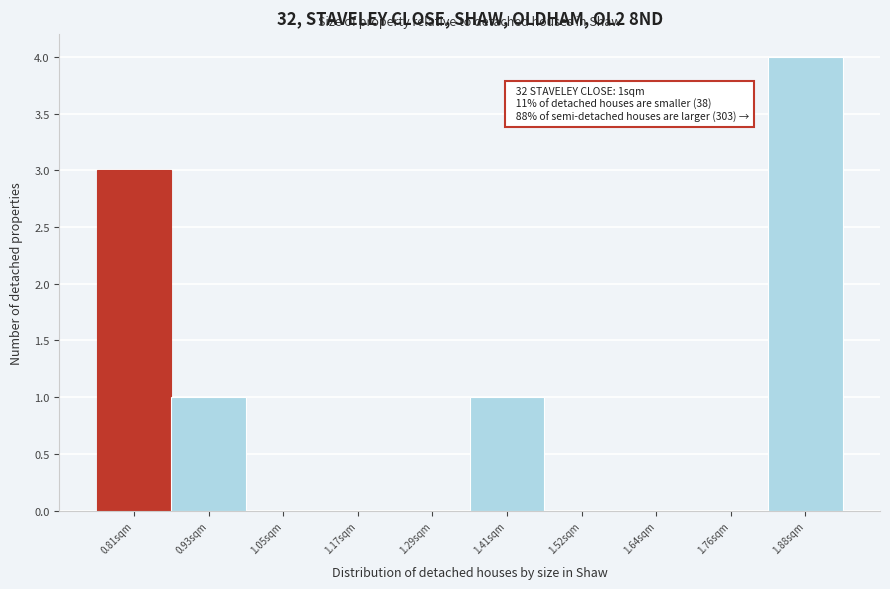

Reading left to right, transcribe all the data shown in this chart.

0.81sqm=3	0.93sqm=1	1.05sqm=0	1.17sqm=0	1.29sqm=0	1.41sqm=1	1.52sqm=0	1.64sqm=0	1.76sqm=0	1.88sqm=4